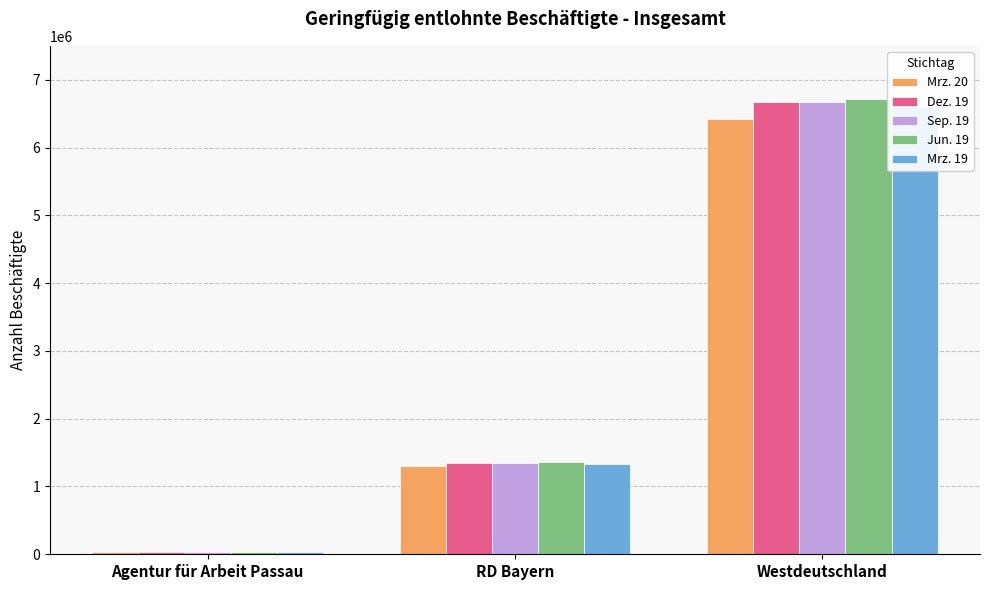

What position from the left is Agentur für Arbeit Passau?

1